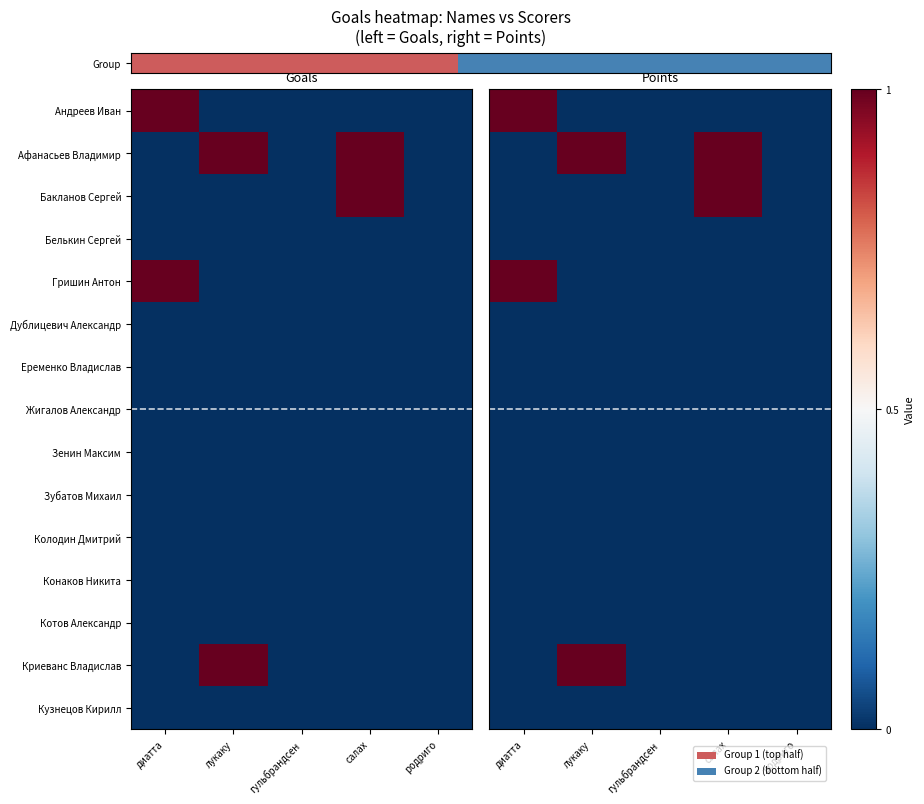

Which label corresponds to the largest value in the chart?

диатта